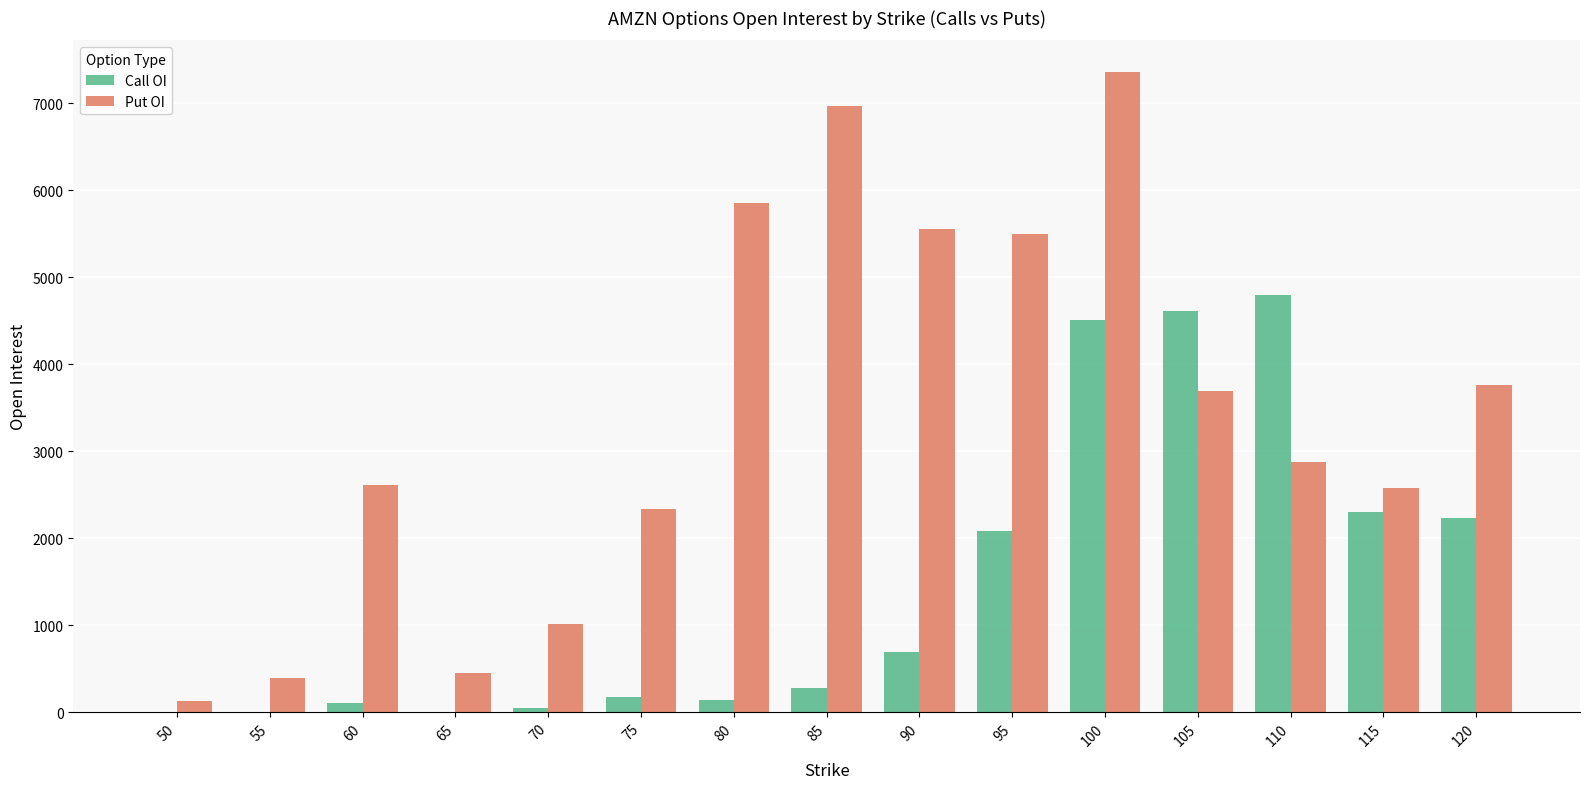

What is the sum of all Call OI values?

21984